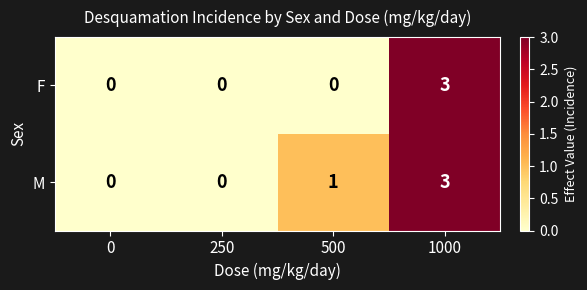

List the series in order of their overall mean, highest first.

M, F